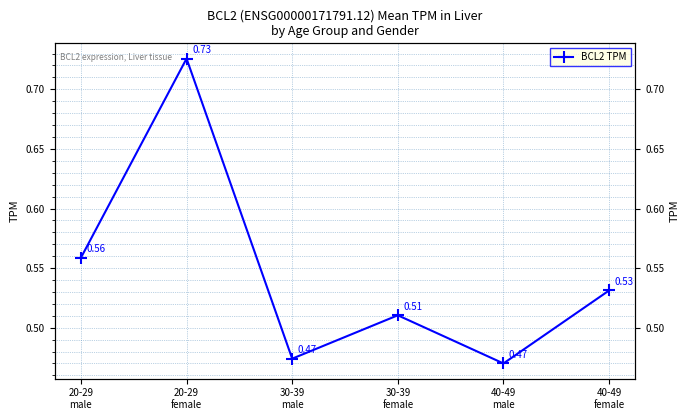

Which category has the highest value across all series?

20-29
female